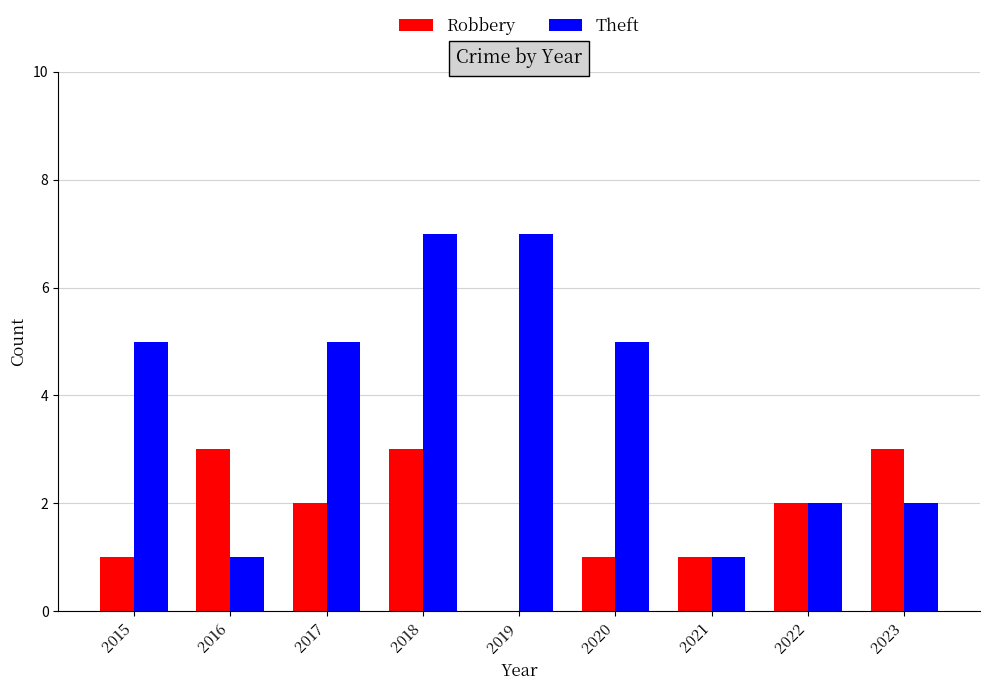

What is the sum of the Theft values at 2020 and 2019?

12